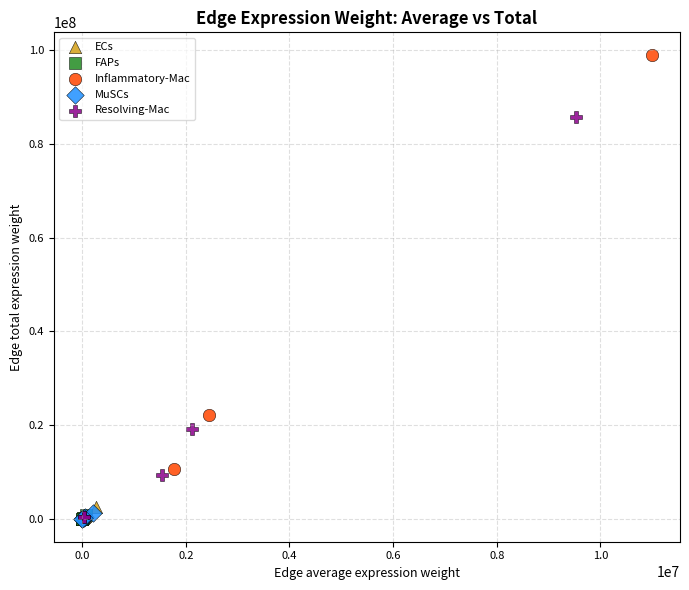

Which series has the widest spread of Y values?

Inflammatory-Mac